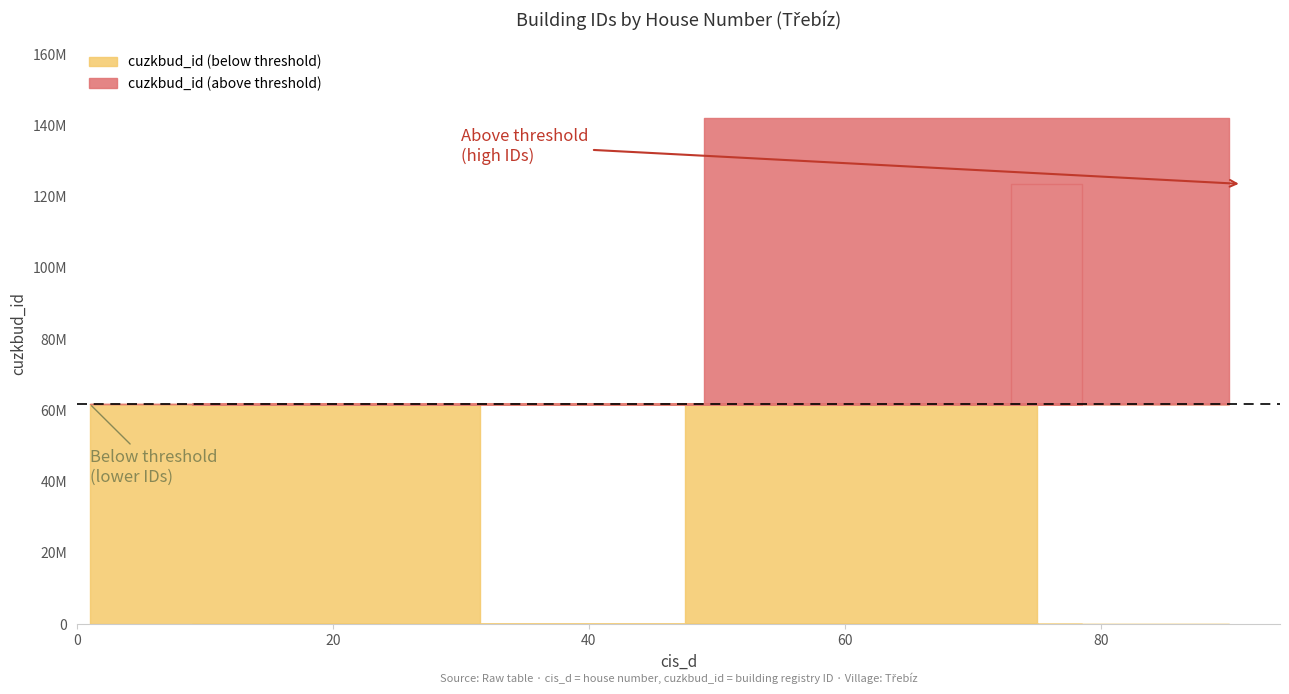

The chart shows a value of 26730177 at 53. True or false?

False